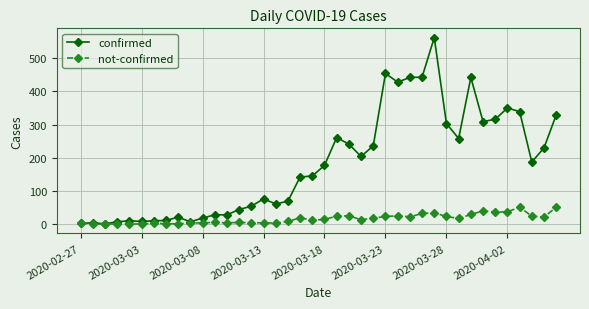

What is the maximum value for not-confirmed?

51